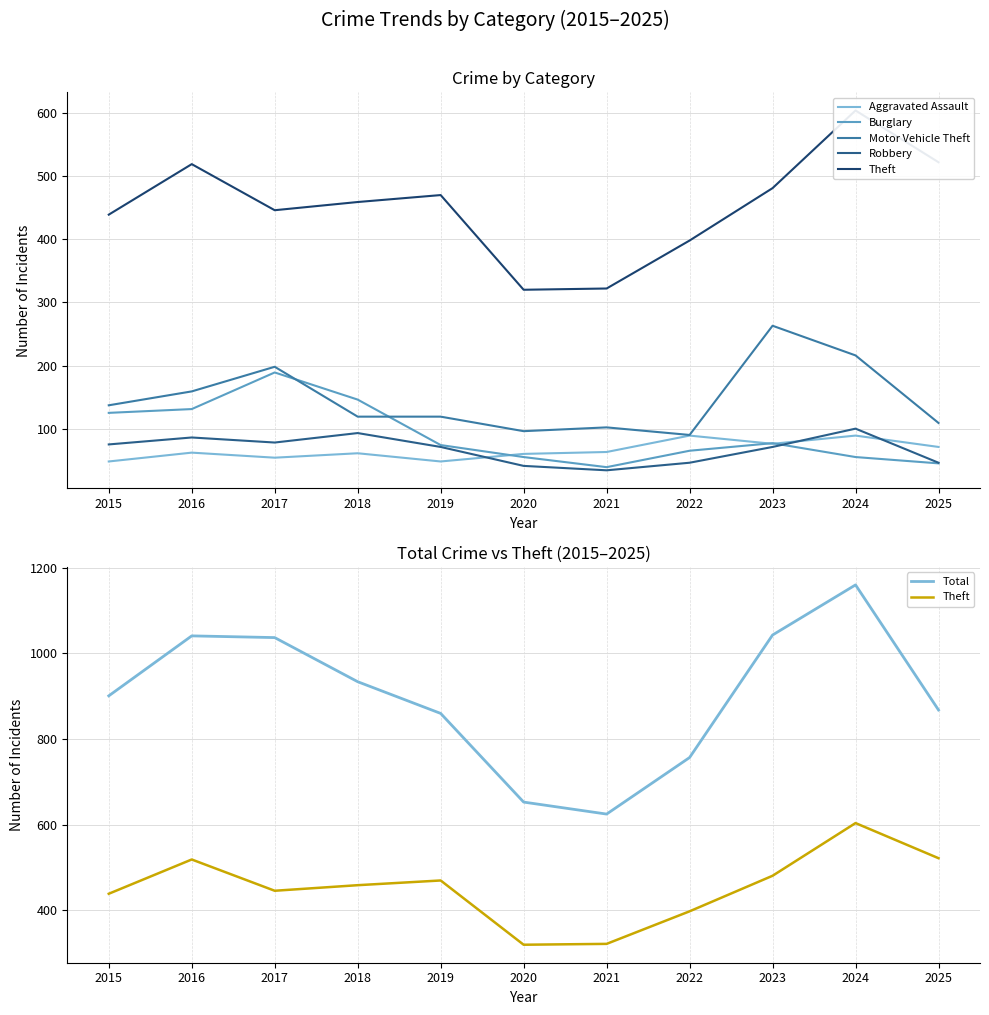

What is the sum of all Aggravated Assault values?

721